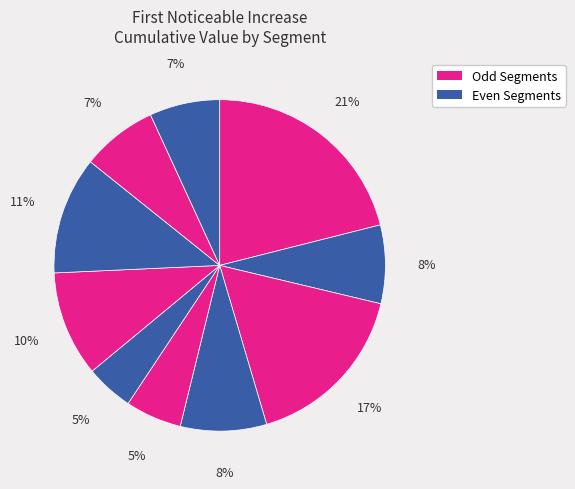

How many segments does this pie chart have?

10